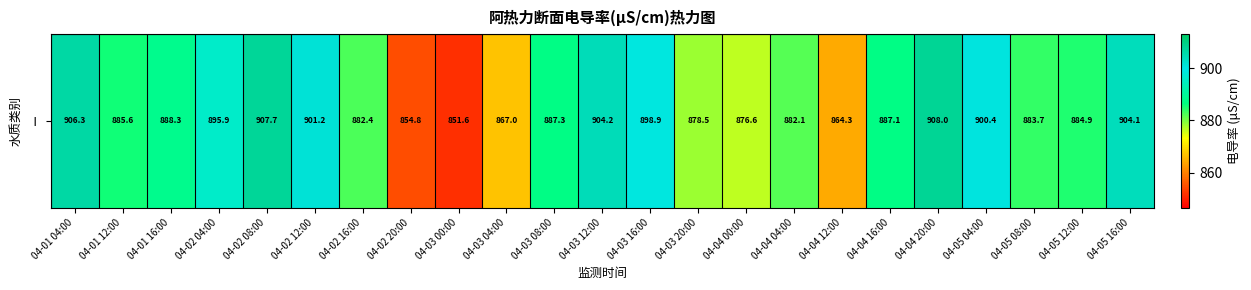

What is the minimum value shown in the chart?

851.6